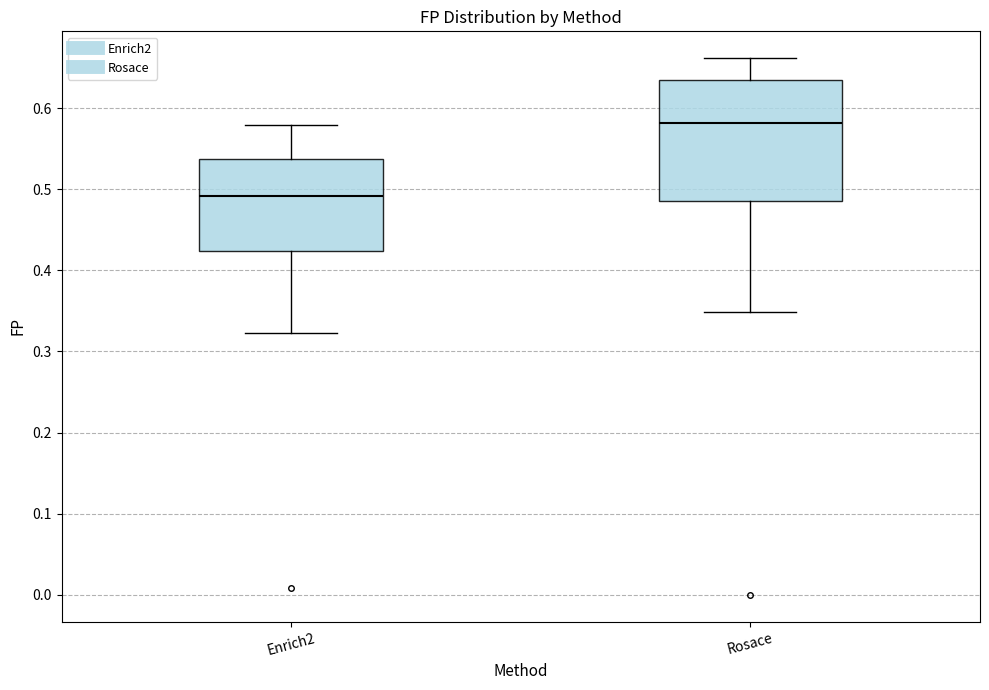

Which box is the tallest, from its lower edge to its upper edge?

Rosace